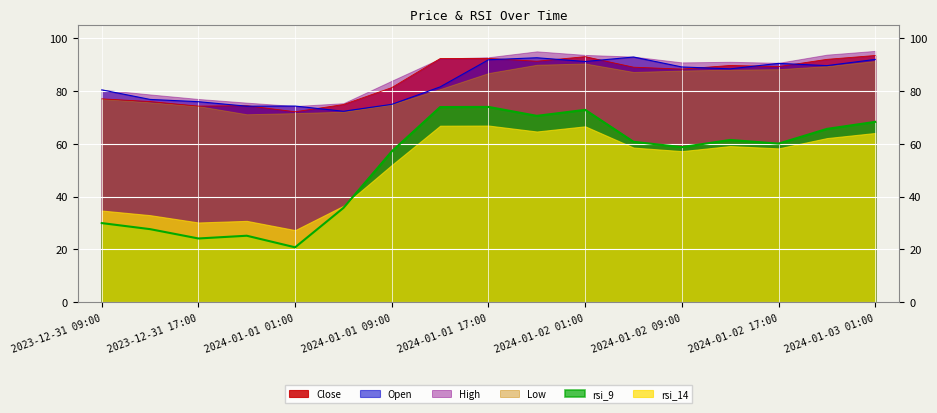

The value of Close at 2024-01-02 09:00 is 36.1. True or false?

False